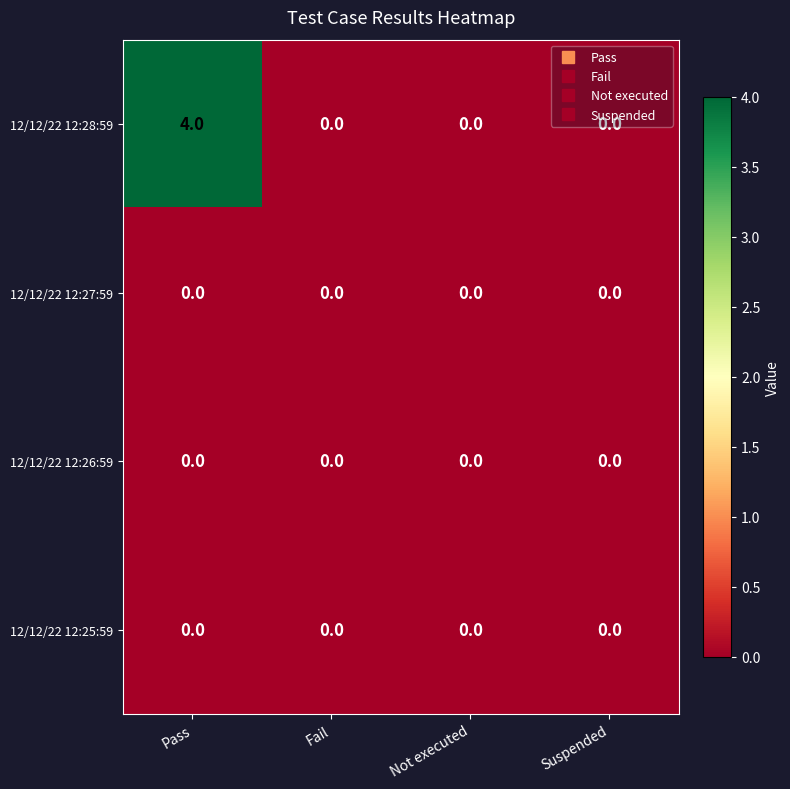

True or false: 12/12/22 12:25:59 has a value of 0 at Fail.

True